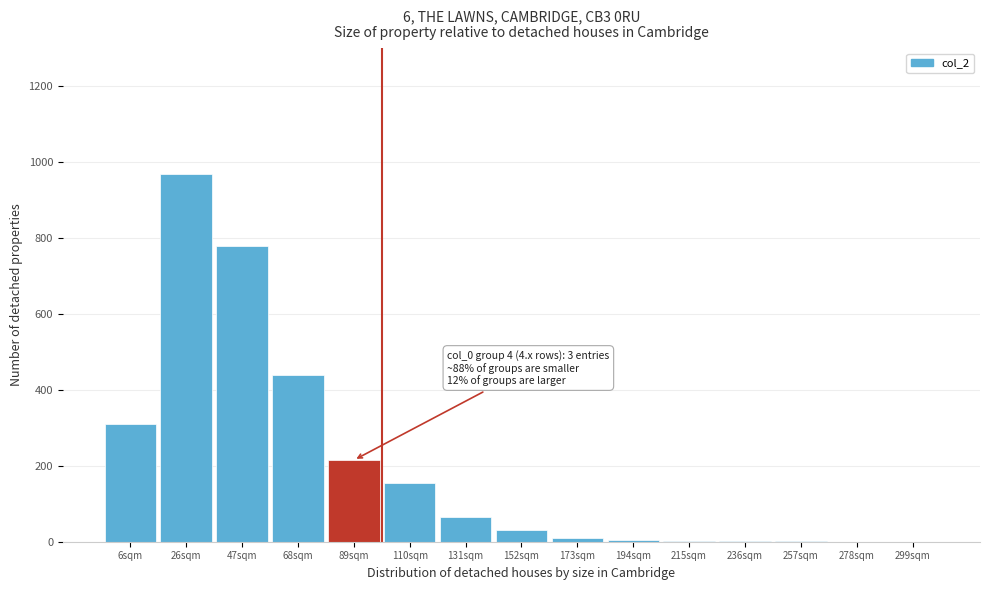

Where is the data nearest to the value 485?

68sqm